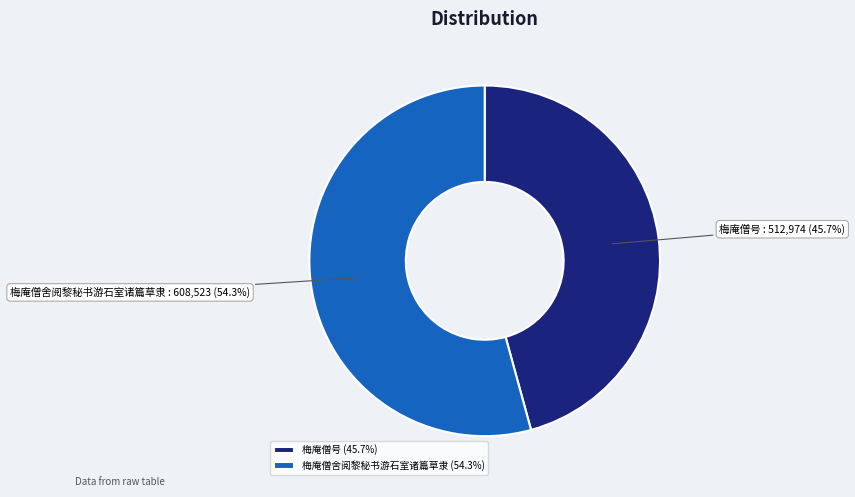

To the nearest percent, what portion does 梅庵僧舍阅黎秘书游石室诸篇草隶 represent?

54%